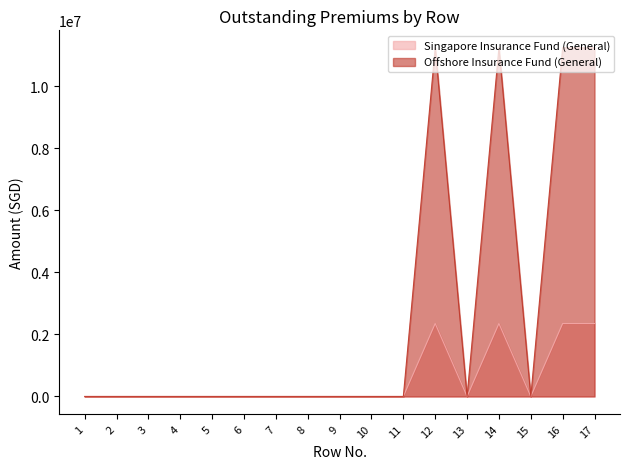

Which series changed the most between 2 and 15?

Singapore Insurance Fund (General)